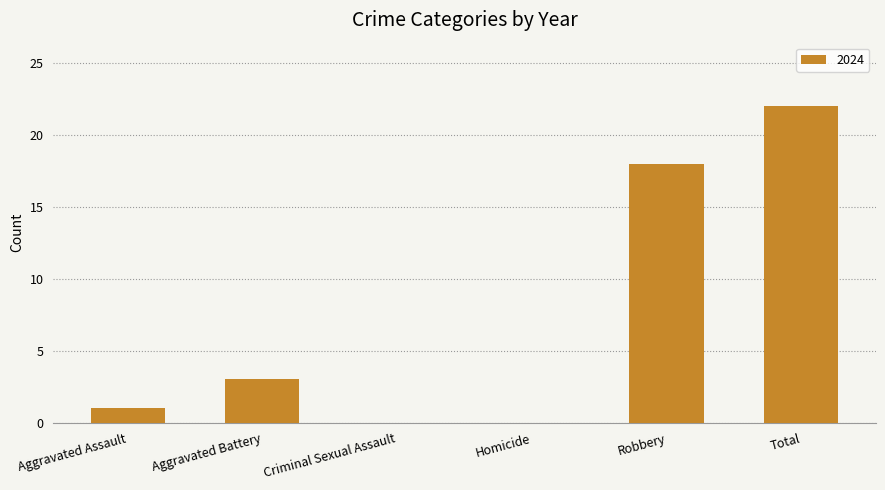

What is the sum of the values at Robbery and Aggravated Assault?

19